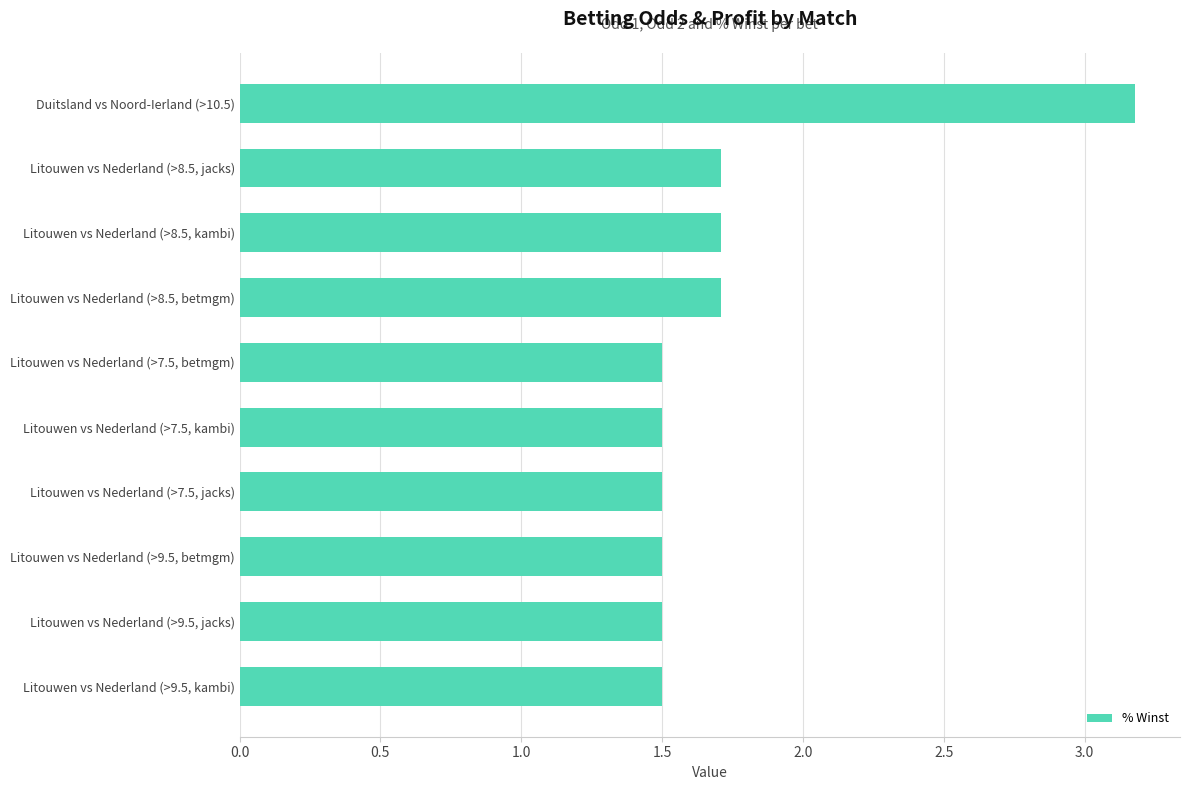

True or false: the data shows 0.6 at Litouwen vs Nederland (>9.5, betmgm).

False